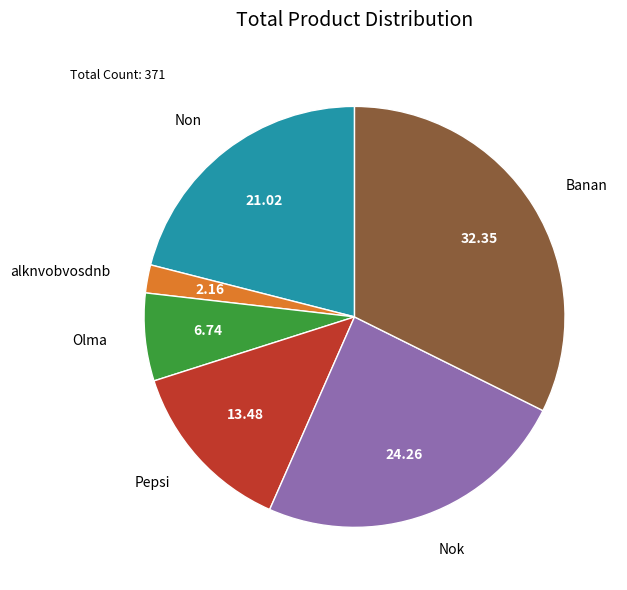

Is Pepsi the majority of the pie?

No